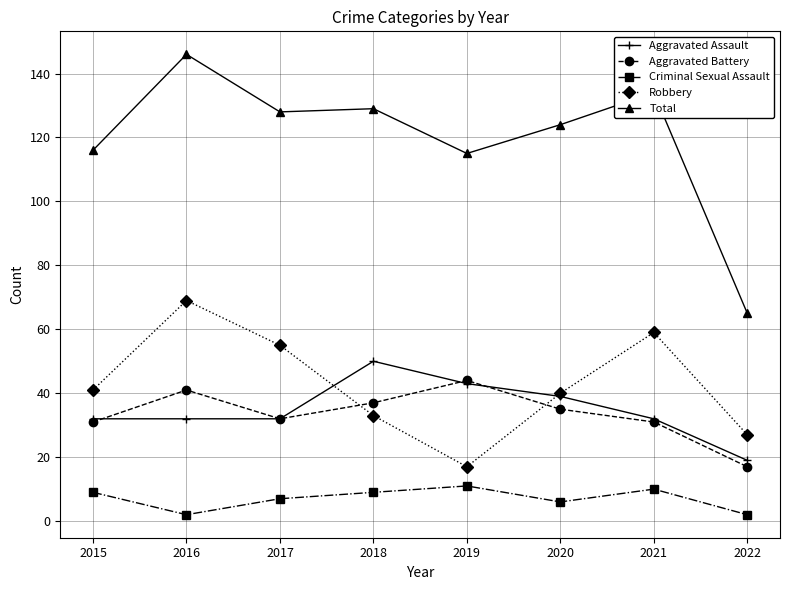

At how many categories does at least one series exceed 39?

8